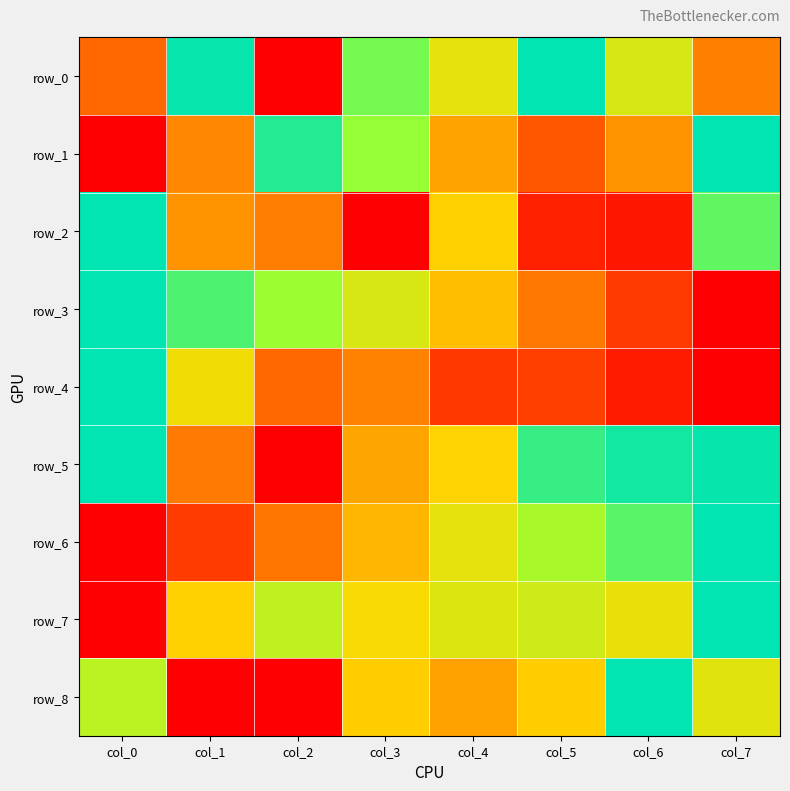

Between col_2 and col_7, which is larger?

col_7